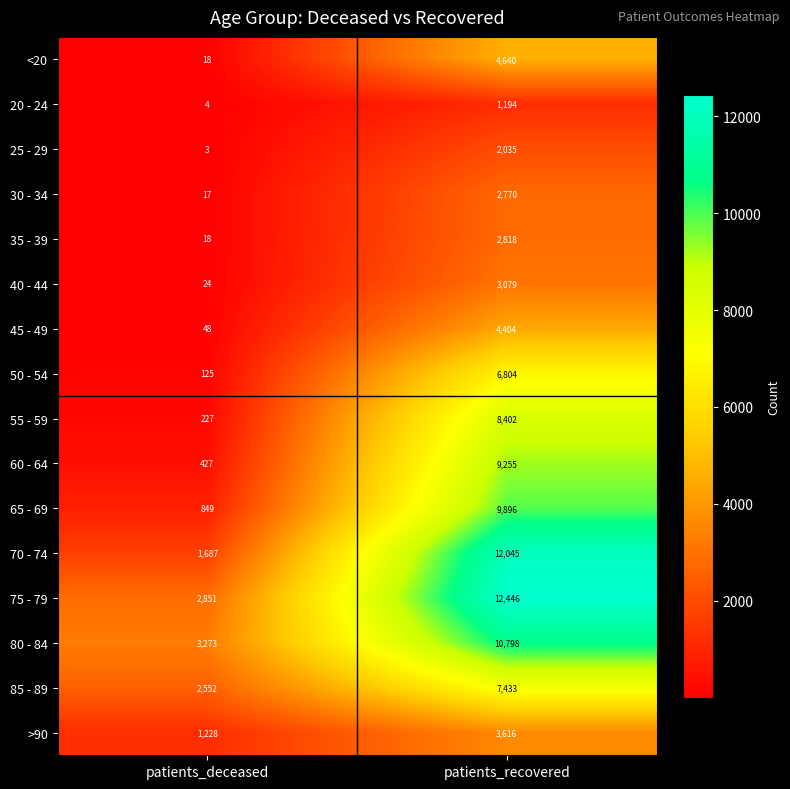

What is the sum of all 25 - 29 values?

2038